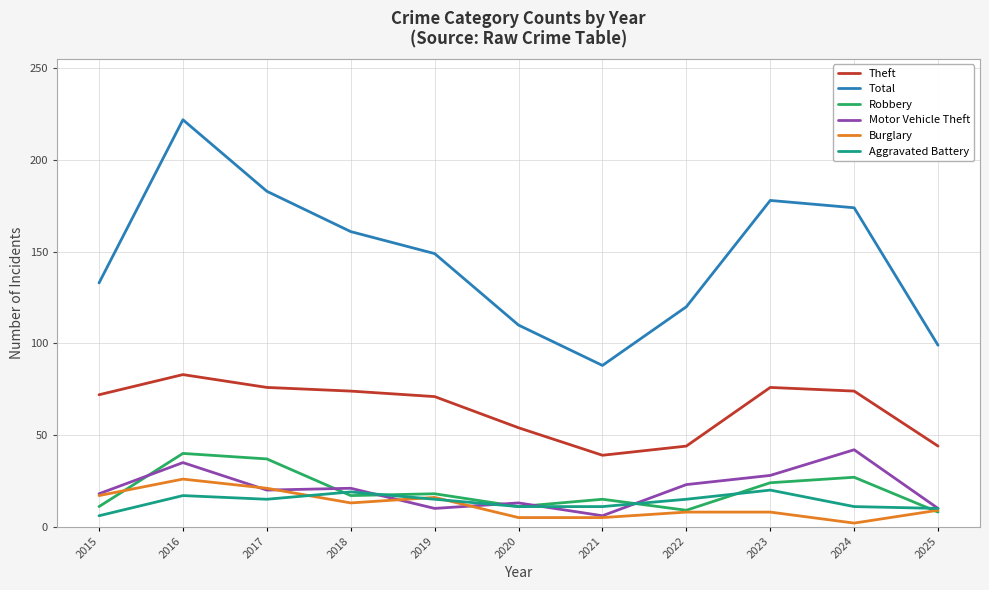

Does the chart display data point markers on the line(s)?

No